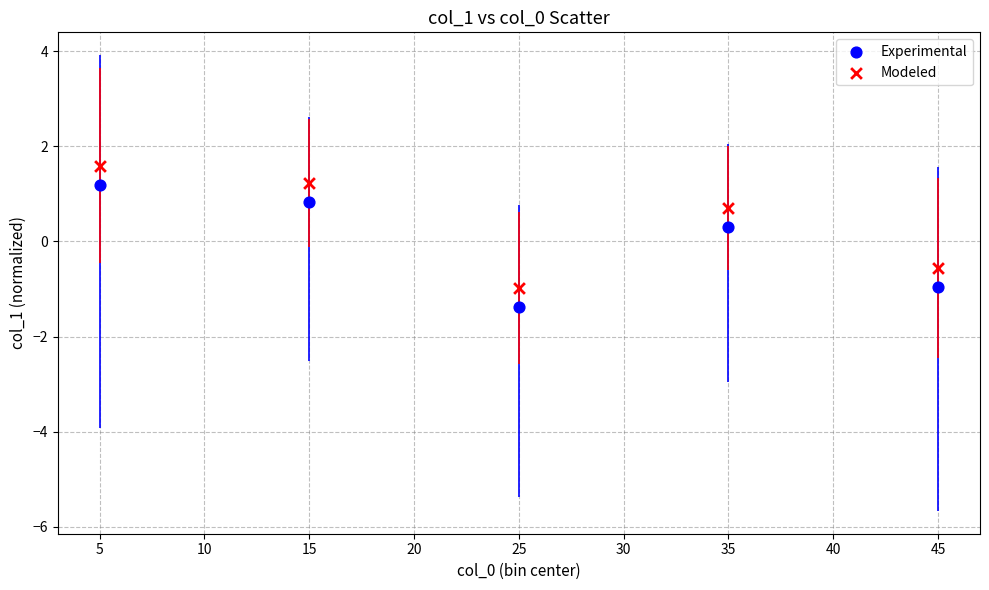

In the Modeled series, what Y value is closest to 0?

-0.6